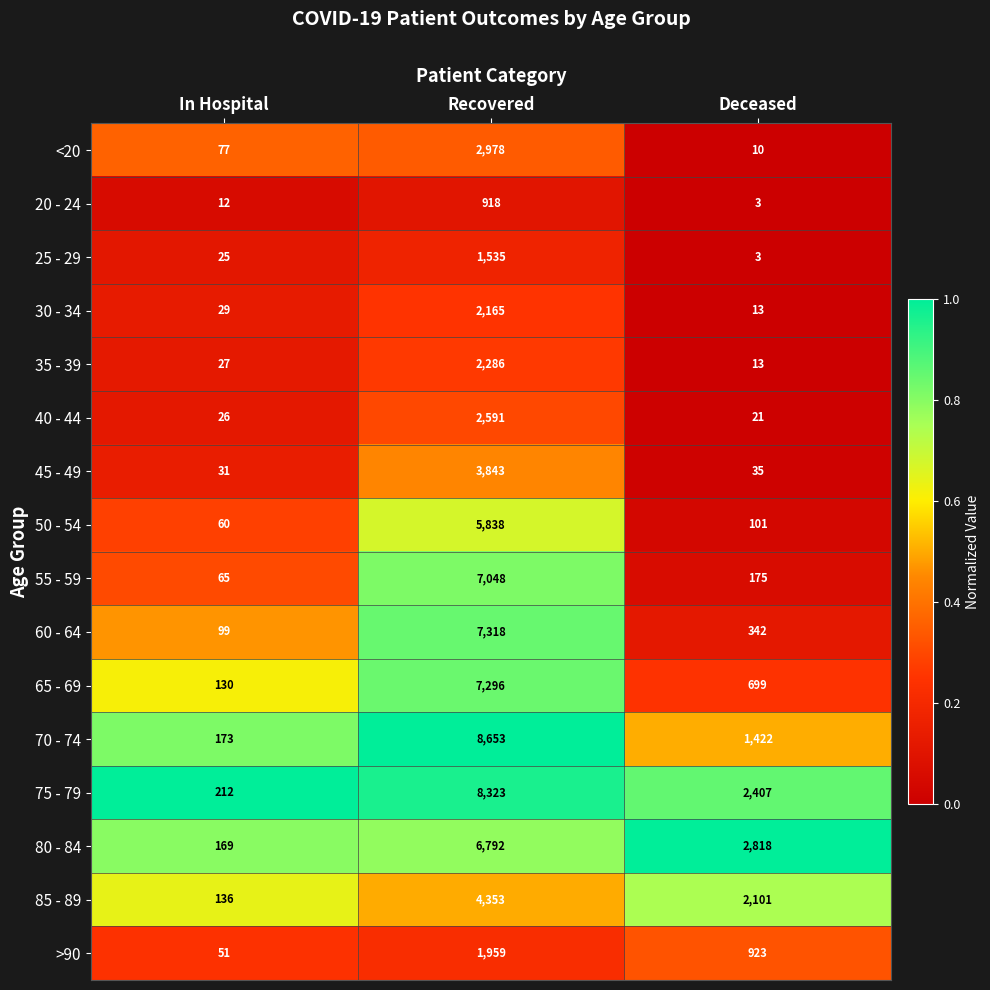

What is the maximum value for 45 - 49?

3843